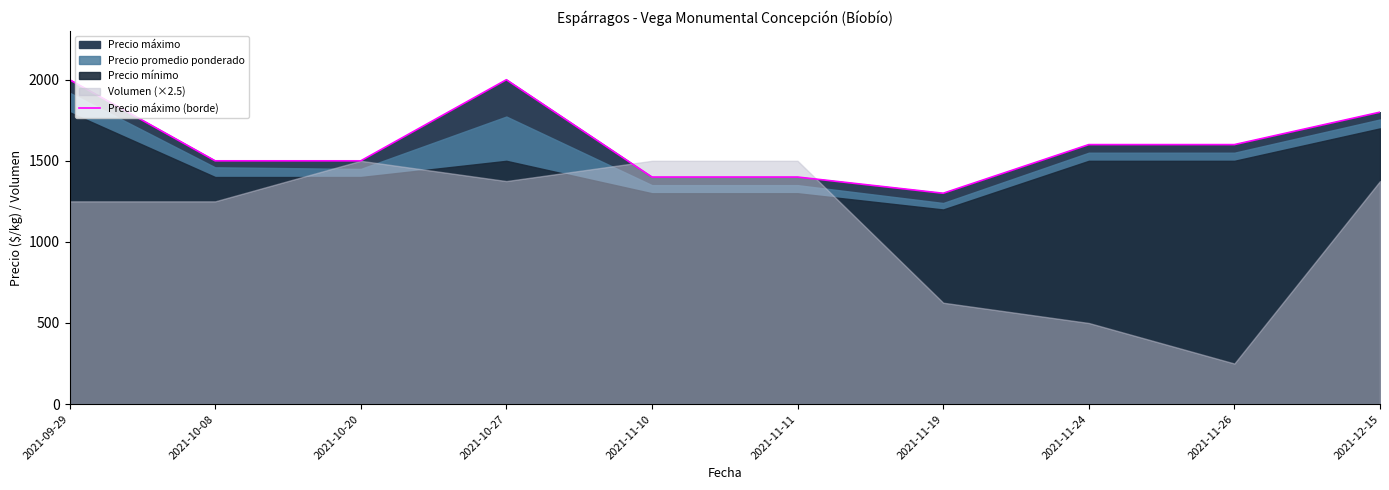

Where does the data first go above 1600?

2021-09-29